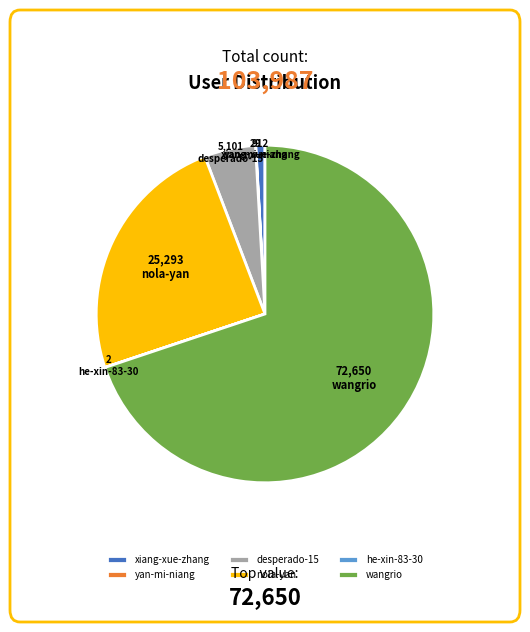

Which slice is the largest?

wangrio